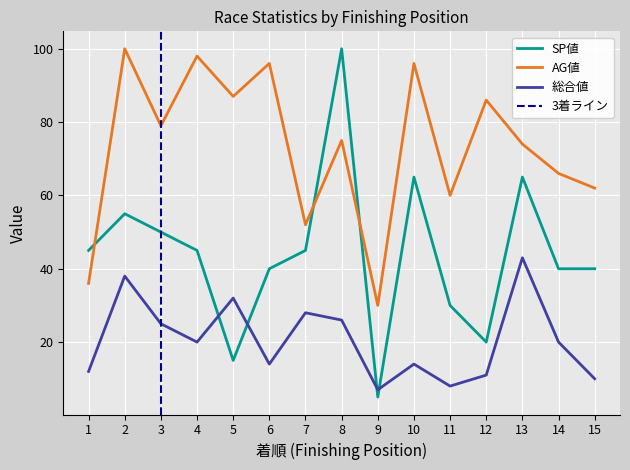

Which label corresponds to the smallest value in the chart?

9